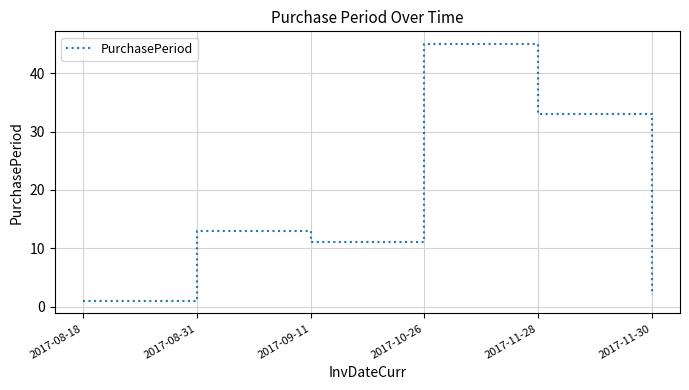

What position from the right is 2017-09-11?

4